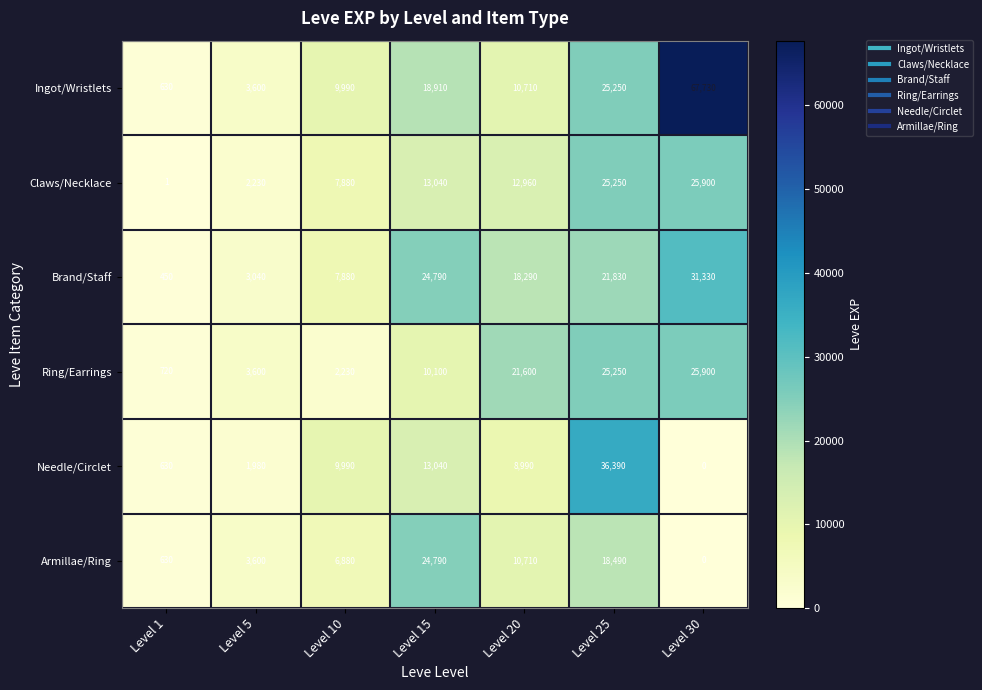

At which category is the sum across all series the highest?

Level 25